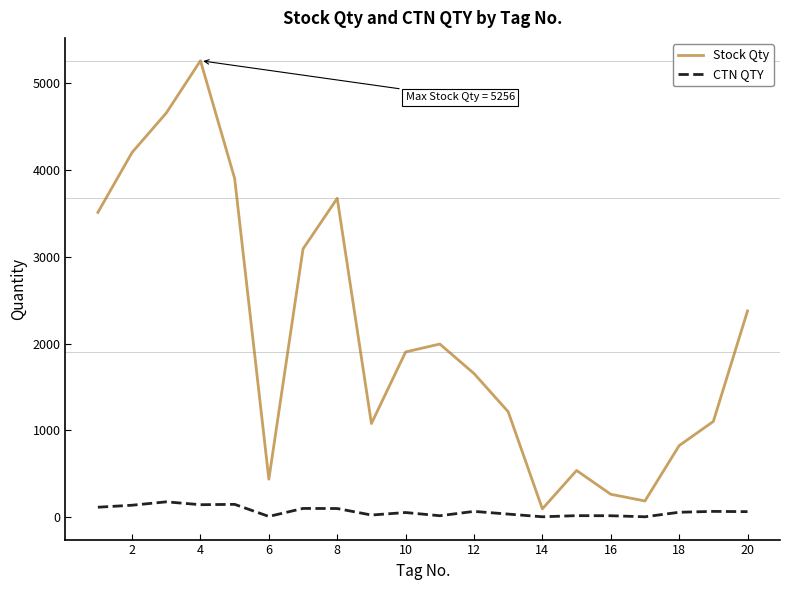

What is the highest value of the CTN QTY series?

179